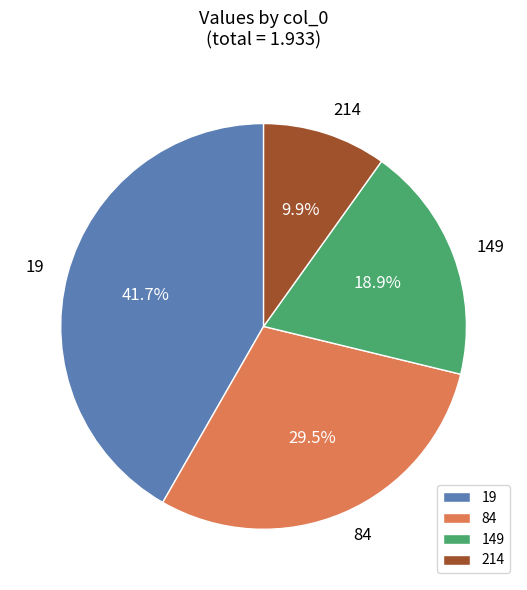

Does any single category account for the majority?

No